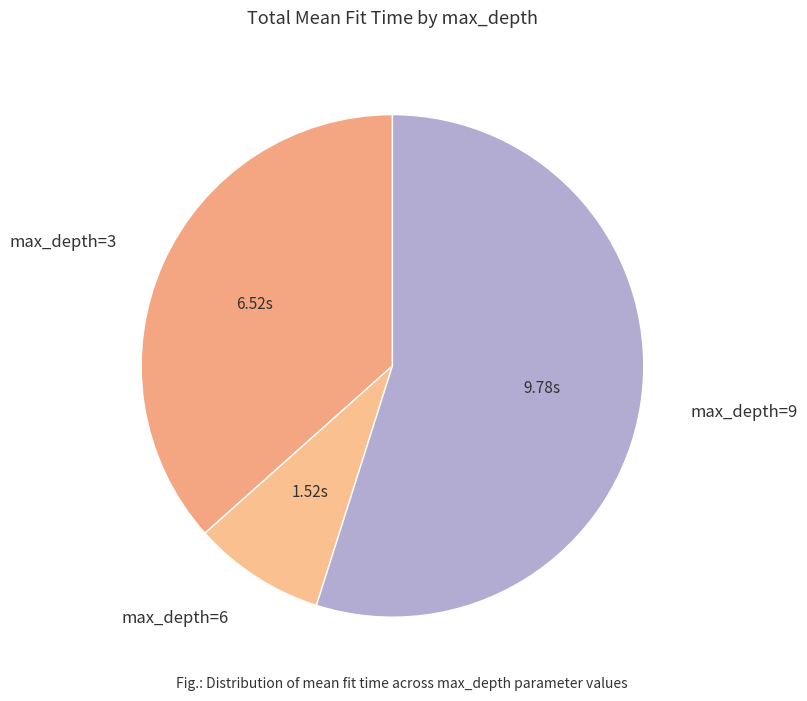

How many segments does this pie chart have?

3